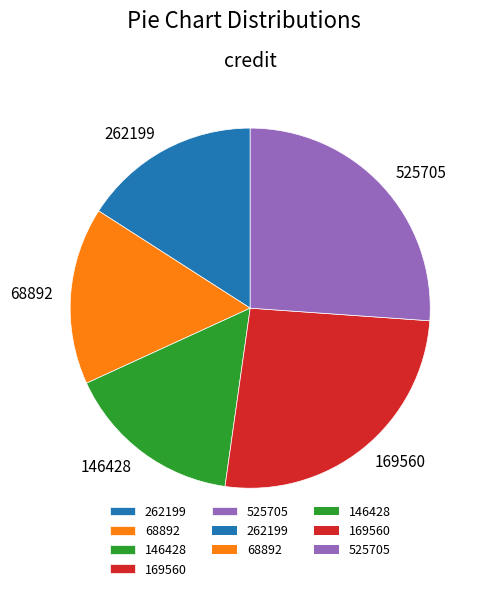

Does 169560 account for over 50% of the chart?

No